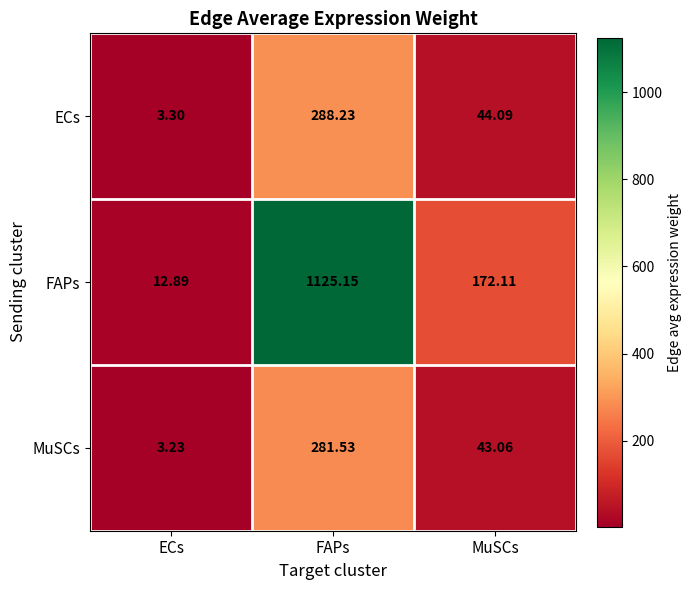

Is the value of MuSCs at MuSCs greater than the value of ECs at MuSCs?

No